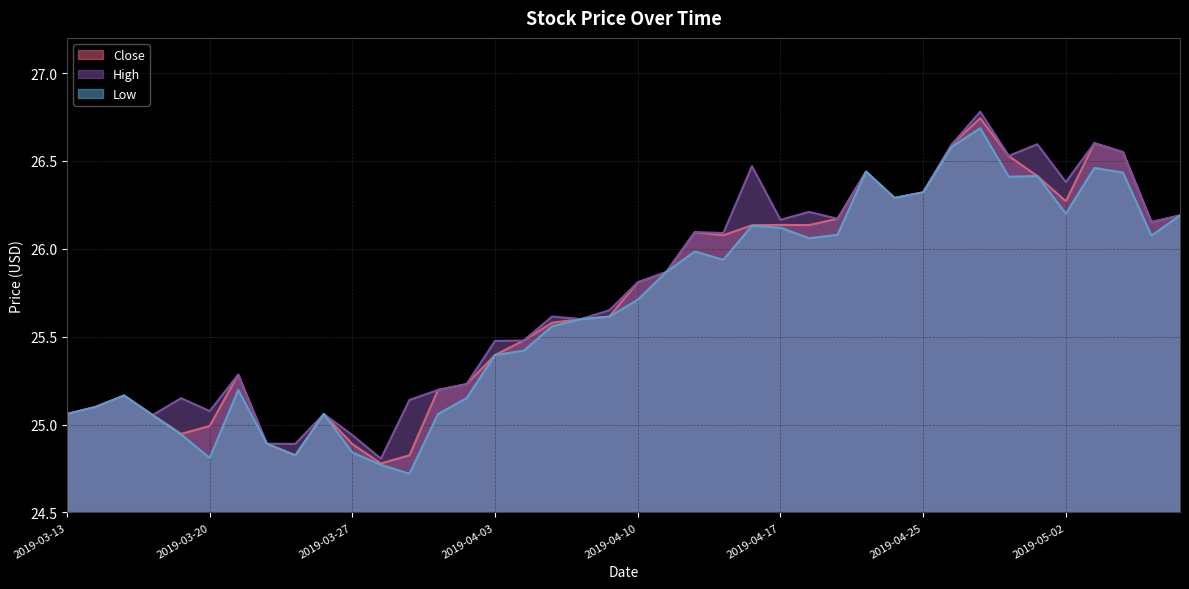

Rank the categories by Low value from lowest to highest.

2019-03-29, 2019-03-28, 2019-03-20, 2019-03-25, 2019-03-27, 2019-03-22, 2019-03-19, 2019-03-18, 2019-03-13, 2019-03-26, 2019-04-01, 2019-03-14, 2019-04-02, 2019-03-15, 2019-03-21, 2019-04-03, 2019-04-04, 2019-04-05, 2019-04-08, 2019-04-09, 2019-04-10, 2019-04-11, 2019-04-15, 2019-04-12, 2019-04-18, 2019-05-07, 2019-04-22, 2019-04-17, 2019-04-16, 2019-05-08, 2019-05-02, 2019-04-24, 2019-04-25, 2019-04-30, 2019-05-01, 2019-05-06, 2019-04-23, 2019-05-03, 2019-04-26, 2019-04-29